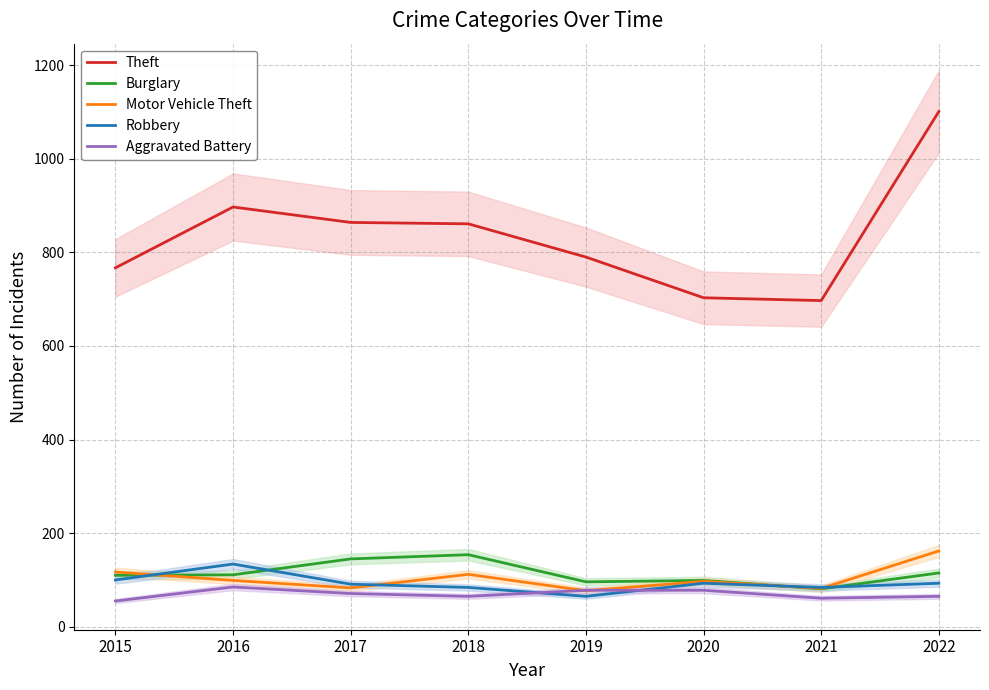

True or false: Theft has a value of 790 at 2019.

True